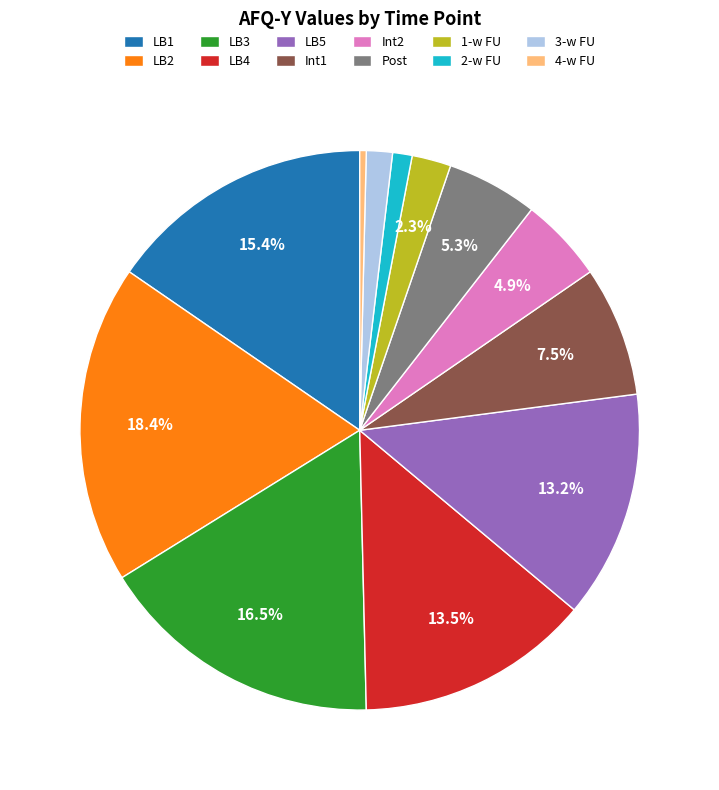

To the nearest percent, what portion does LB5 represent?

13%